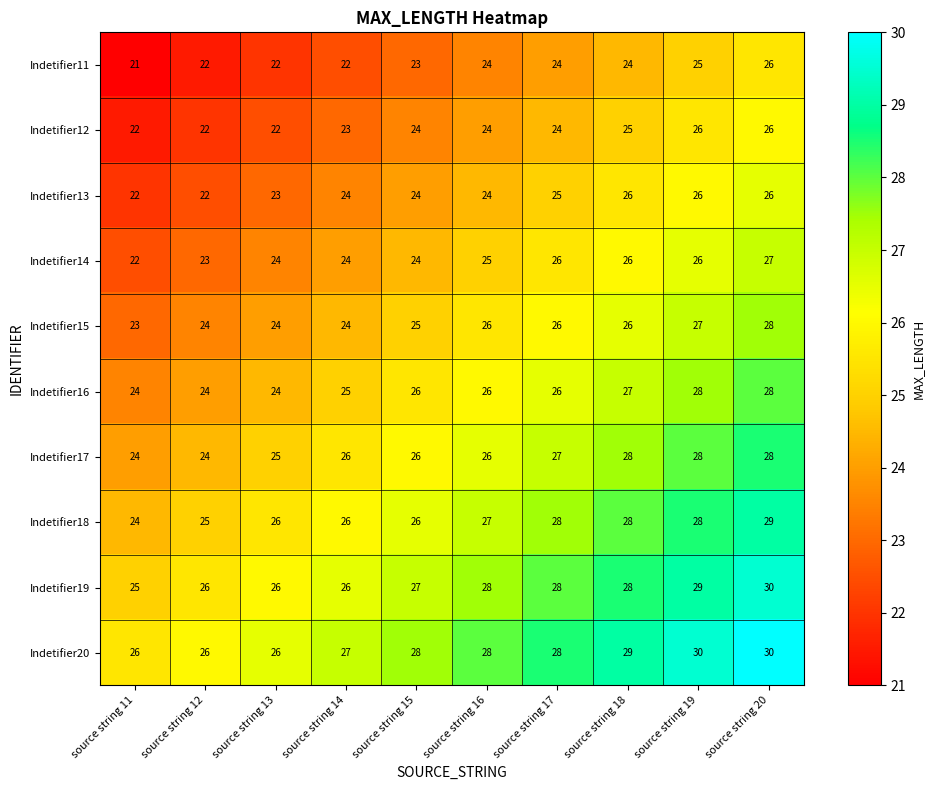

Is it true that Indetifier15 equals 34 at source string 16?

False